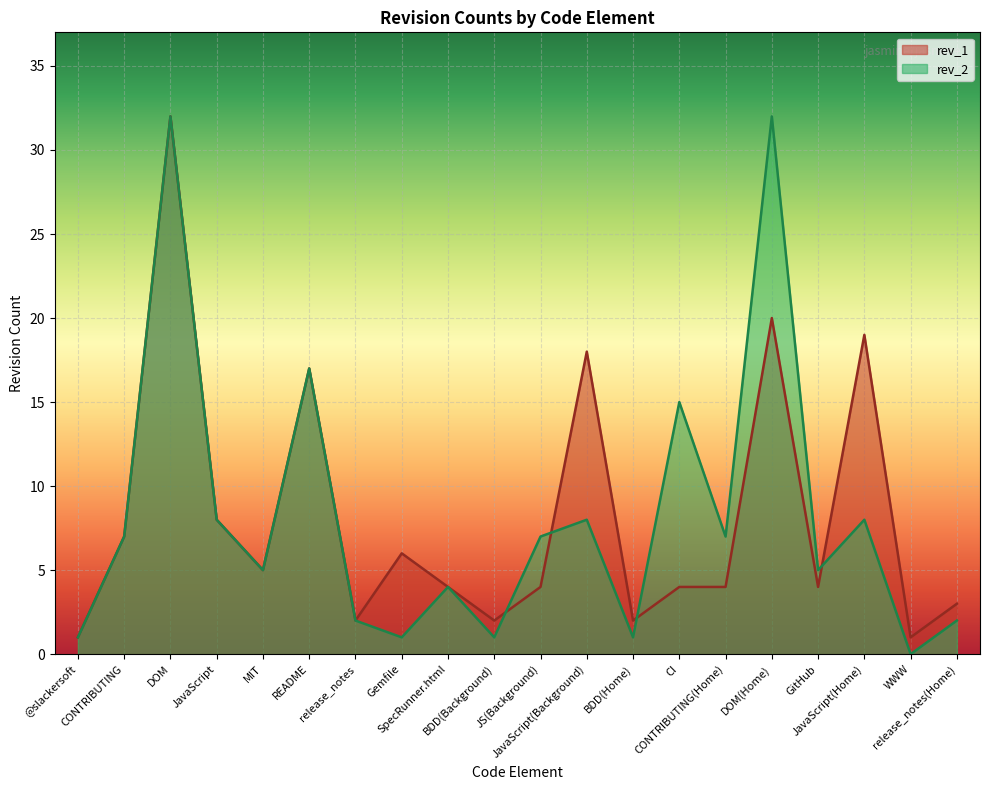

Which label corresponds to the largest value in the chart?

DOM